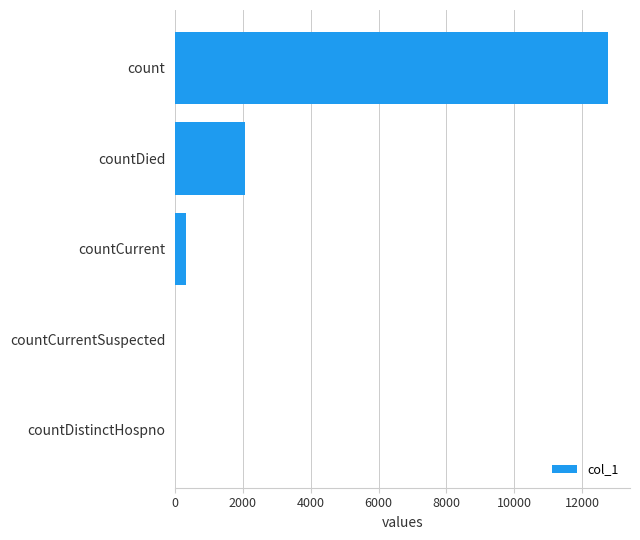

How many distinct data groups are displayed?

1